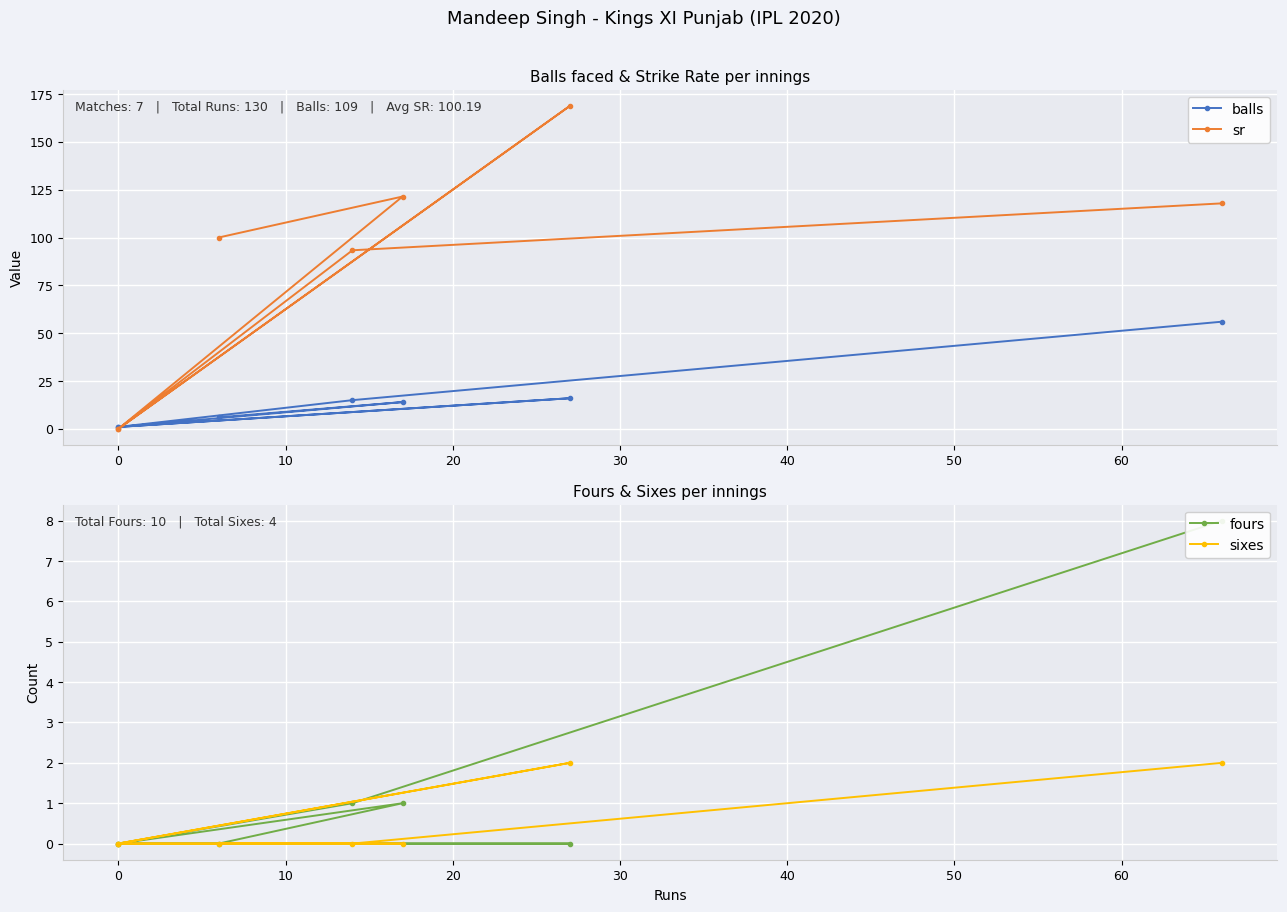

Which has a higher value, −10 or 10?

−10